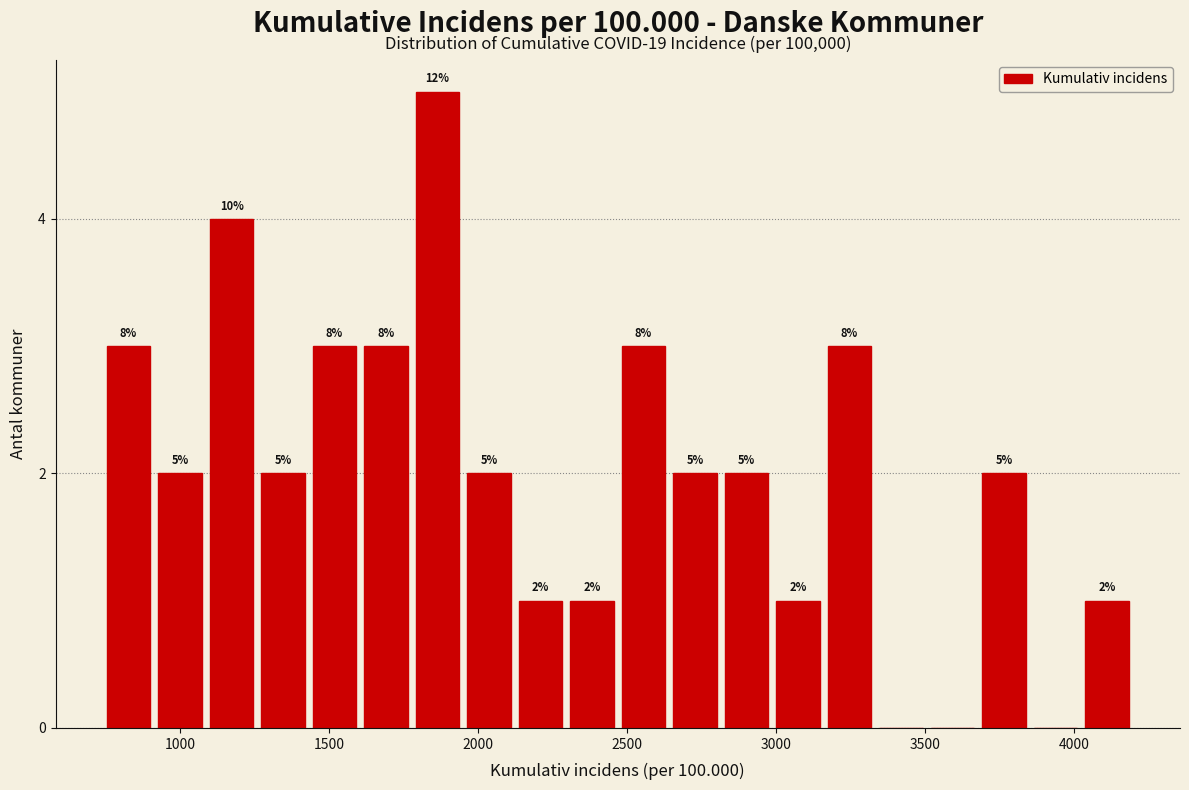

Around what value on the x-axis is the tallest bar? Give the approximate position of its centre, as read against the axis.

1850